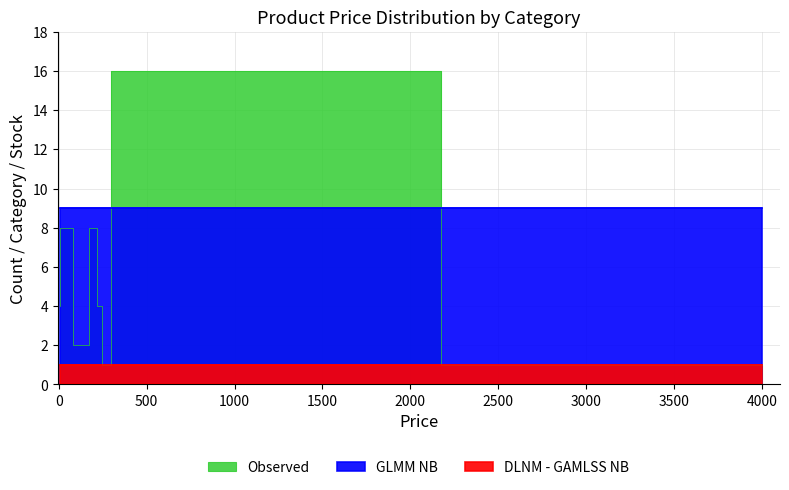

At which category does the chart reach its peak across all series?

5